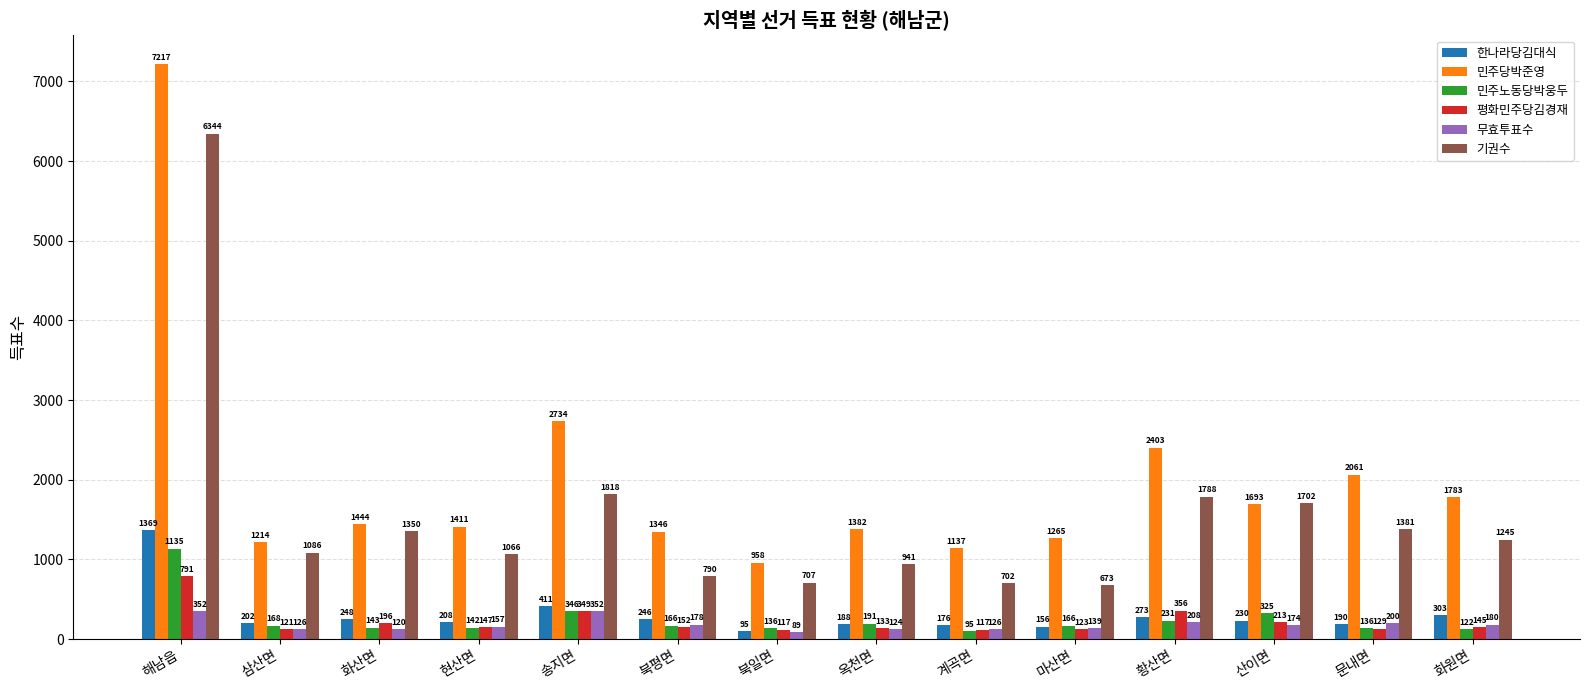

Reading left to right, extract all data points from this chart.

한나라당김대식: 1369	202	248	208	411	246	95	188	176	156	273	230	190	303
민주당박준영: 7217	1214	1444	1411	2734	1346	958	1382	1137	1265	2403	1693	2061	1783
민주노동당박웅두: 1135	168	143	142	346	166	136	191	95	166	231	325	136	122
평화민주당김경재: 791	121	196	147	349	152	117	133	117	123	356	213	129	145
무효투표수: 352	126	120	157	352	178	89	124	126	139	208	174	200	180
기권수: 6344	1086	1350	1066	1818	790	707	941	702	673	1788	1702	1381	1245